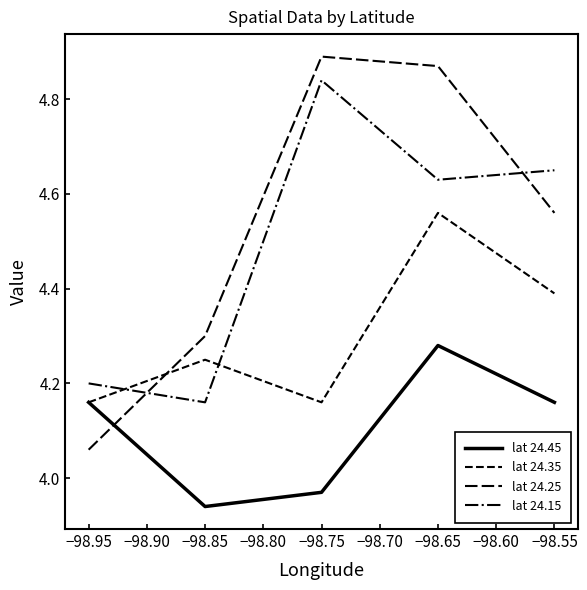

Reading right to left, what are all the values shown in this chart?

lat 24.45: 4.2	4.3	4.0	3.9	4.2
lat 24.35: 4.4	4.6	4.2	4.2	4.2
lat 24.25: 4.6	4.9	4.9	4.3	4.1
lat 24.15: 4.7	4.6	4.8	4.2	4.2